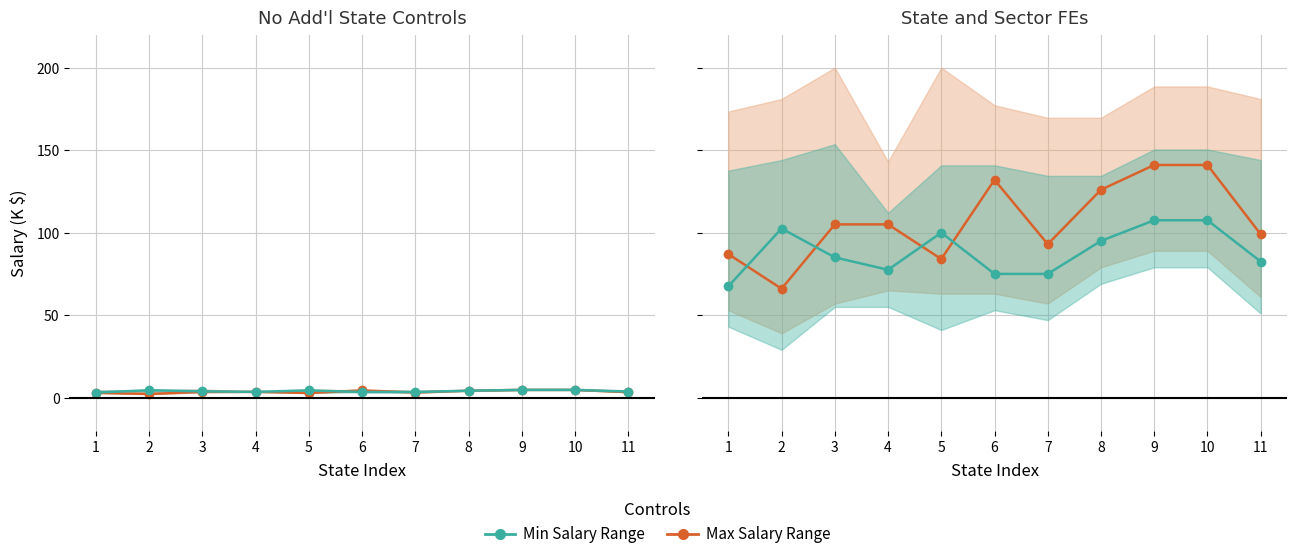

What is the difference between the maximum and minimum values in the Max Salary (K) series?

75.0